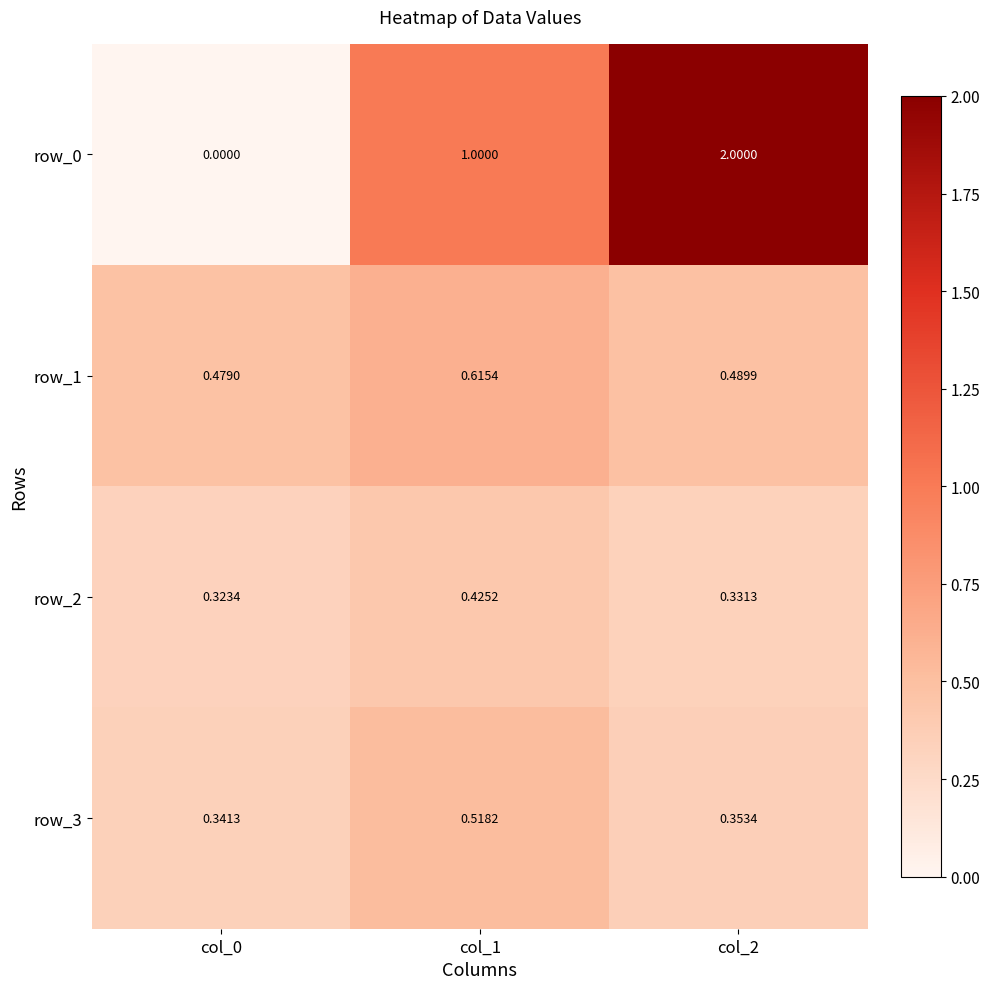

Which series has the largest total across all categories?

row_0